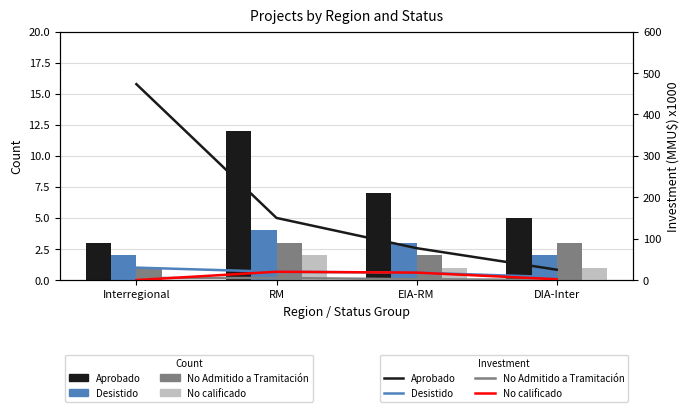

At which label is No calificado closest to 10?

EIA-RM